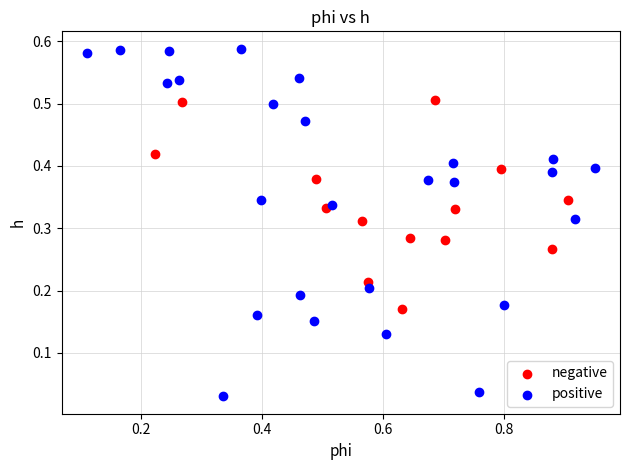

Which series contains the highest Y value?

positive